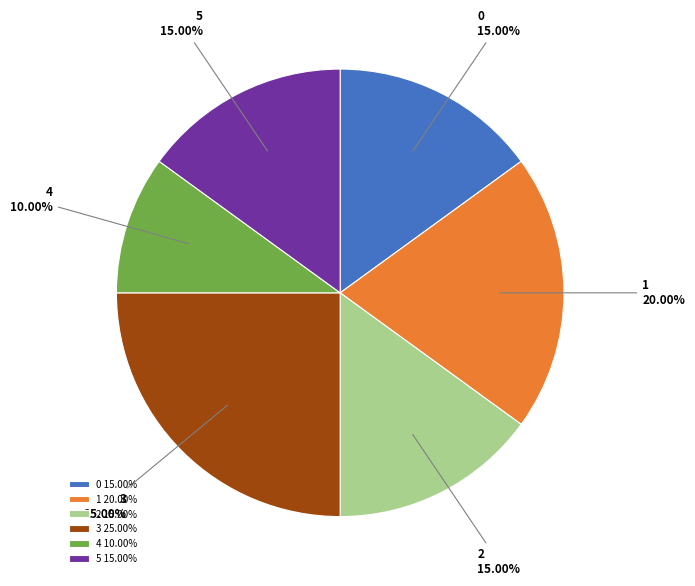

The 4 slice represents 10% of the pie. True or false?

True